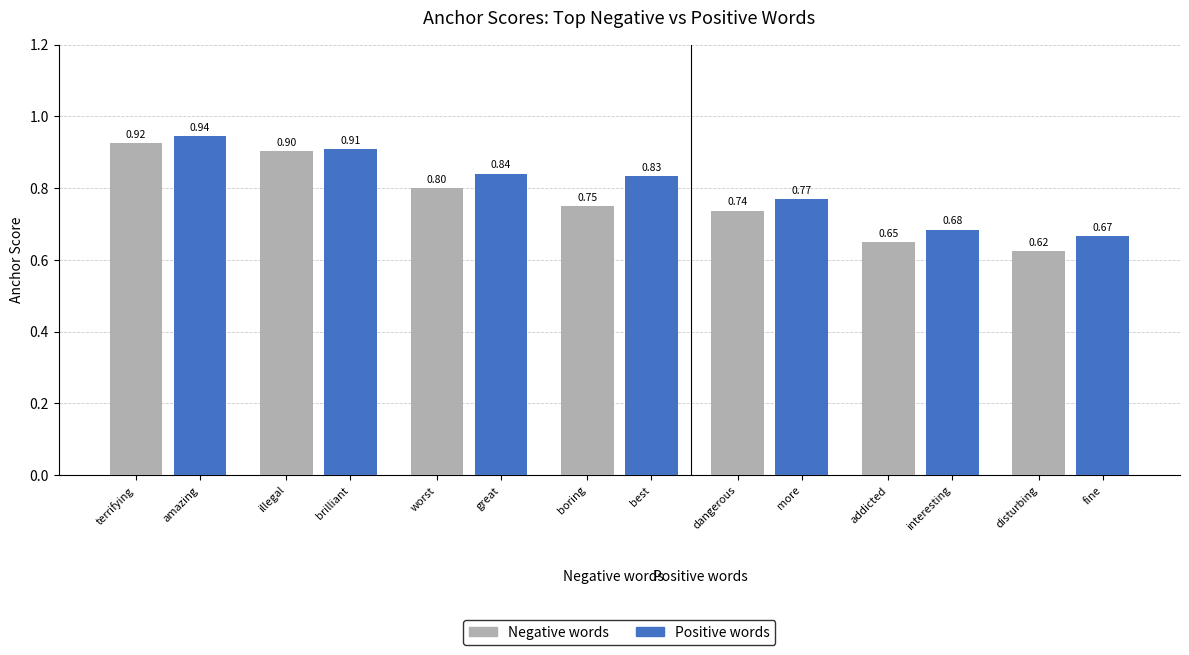

True or false: Positive words has a value of 0.9 at terrifying.

True